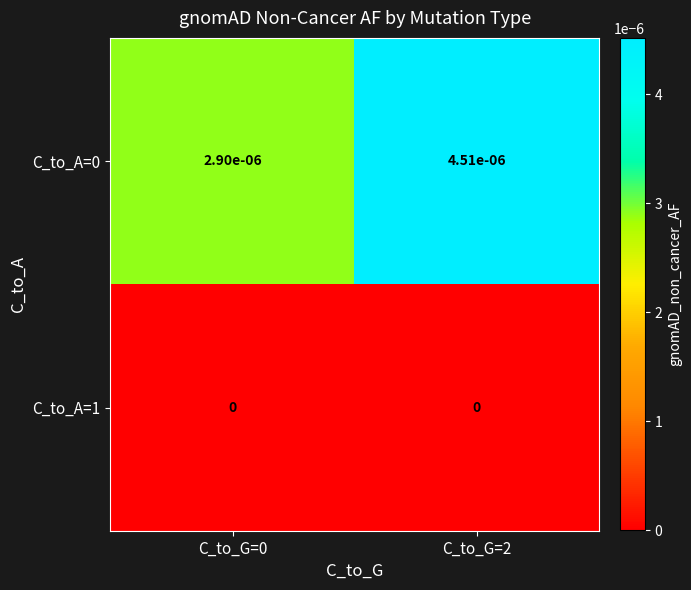

The value of C_to_A=1 at C_to_G=0 is 0.0. True or false?

True